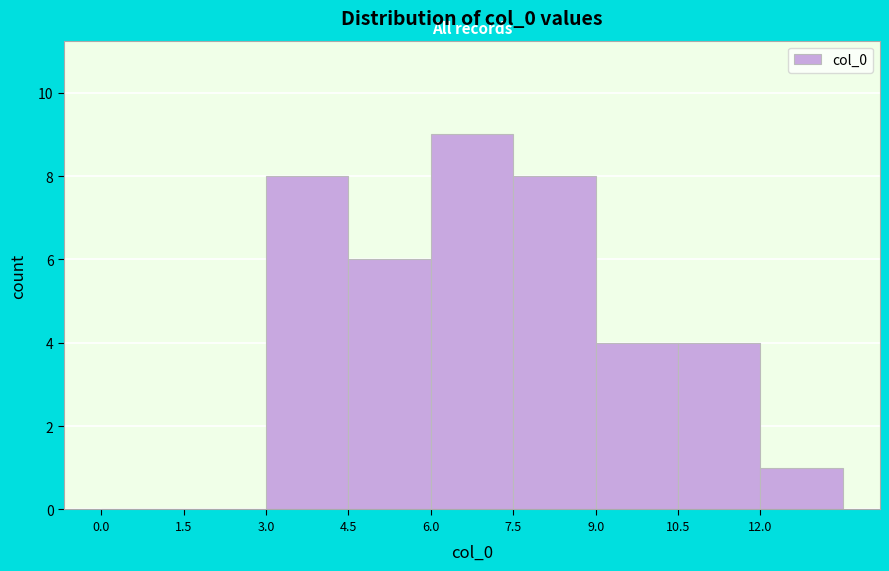

Reading left to right, transcribe this chart: for each bar, give the range it covers on the x-axis and its height. Neither the bar edges nor the heights are printed on the chart, so give them approximately, as read against the axes.

0.0 to 1.5: 0
1.5 to 3.0: 0
3.0 to 4.5: 8
4.5 to 6.0: 6
6.0 to 7.5: 9
7.5 to 9.0: 8
9.0 to 10.5: 4
10.5 to 12.0: 4
12.0 to 13.5: 1